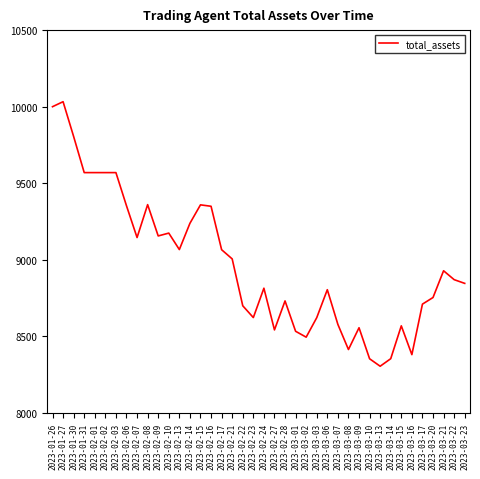

Which has a higher value, 2023-03-21 or 2023-02-14?

2023-02-14